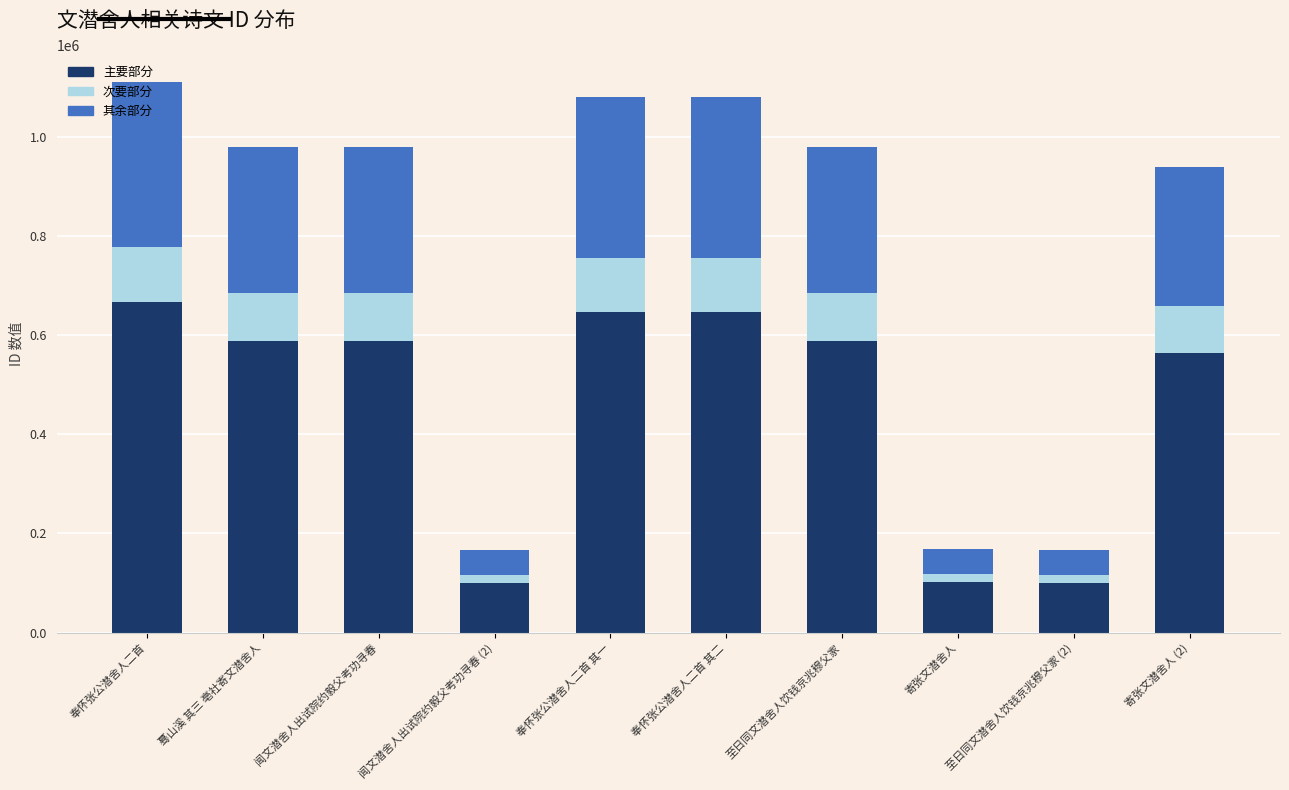

How many bars are there in total?

10